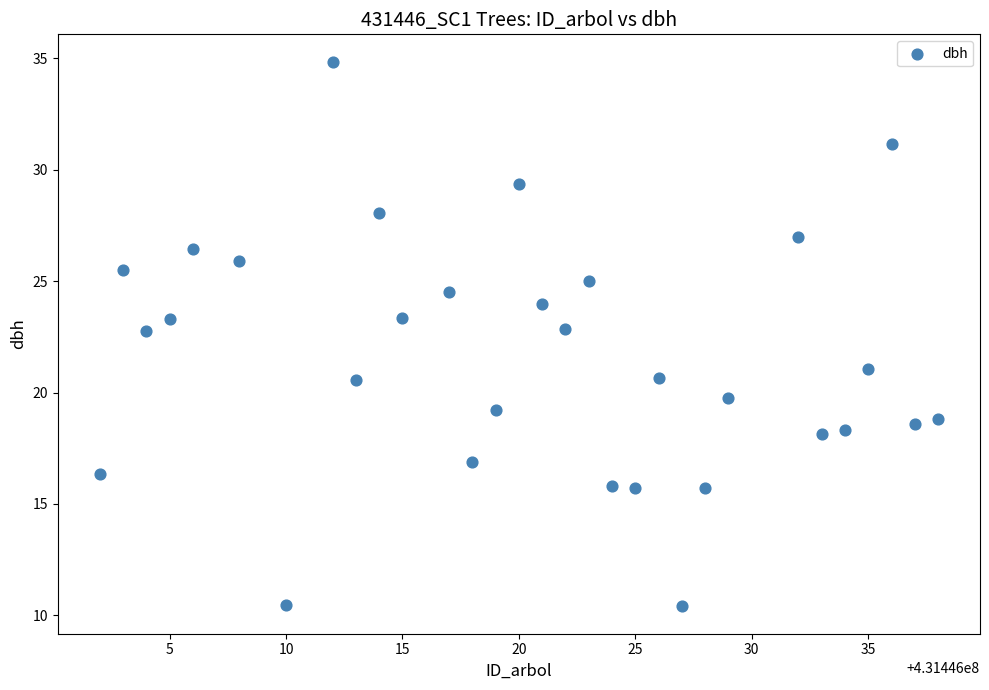

What is the range of X values (max minus min)?

36.0